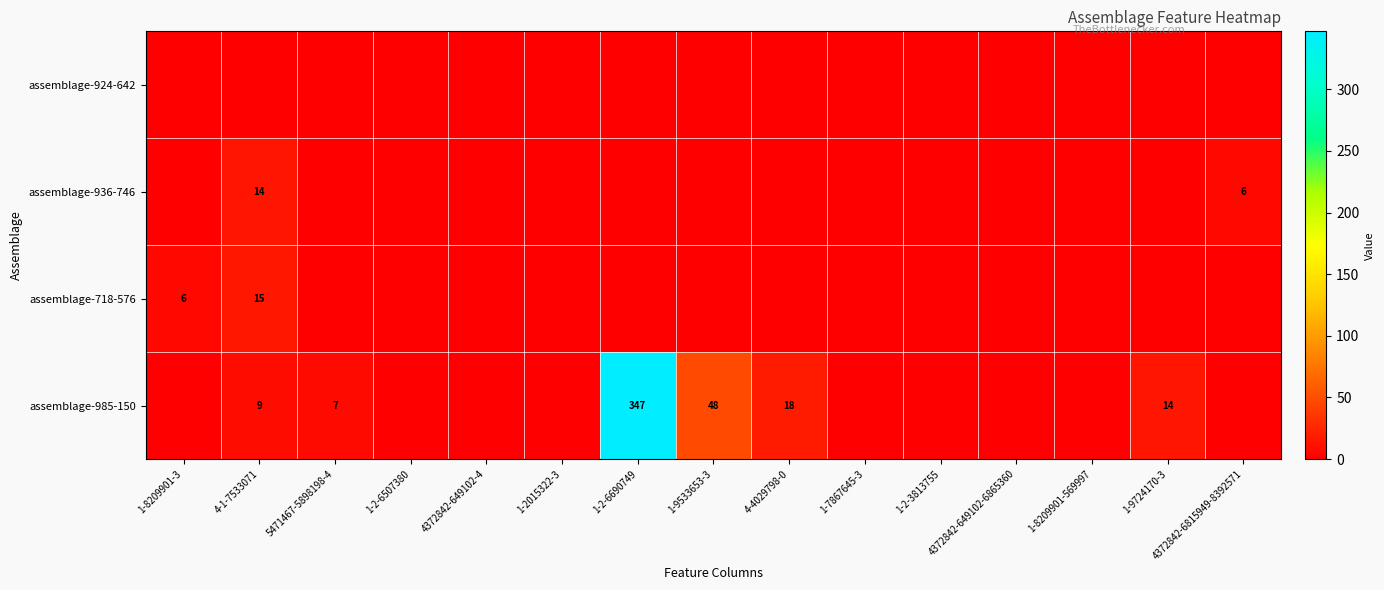

What is the difference between the maximum and minimum values in the assemblage-936-746 series?

14